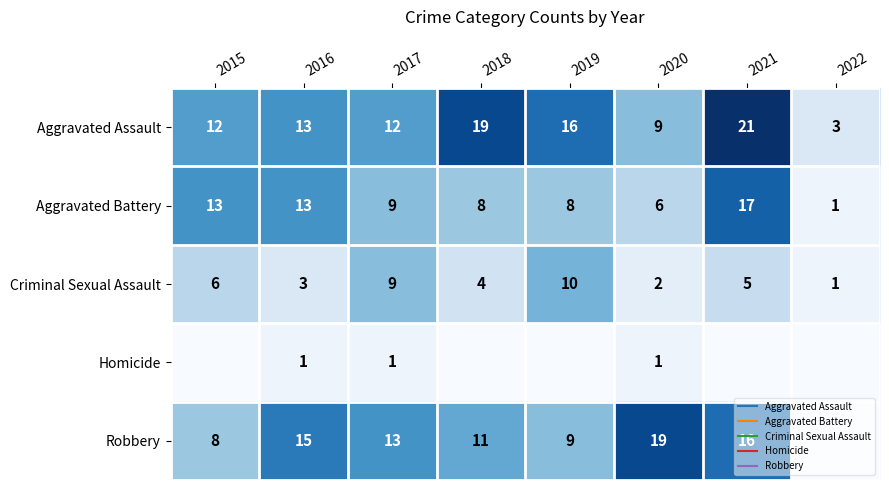

At 2018, list the series in order from smallest to largest.

Homicide, Criminal Sexual Assault, Aggravated Battery, Robbery, Aggravated Assault